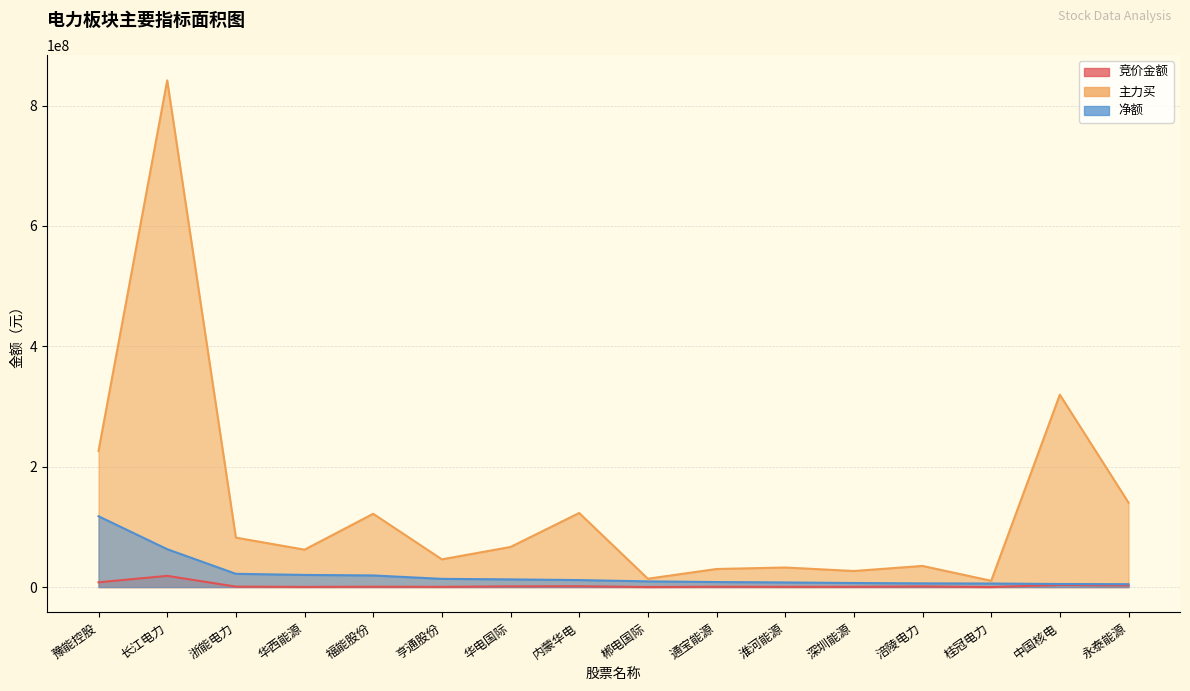

True or false: 竞价金额 and 主力买 cross at least once.

False